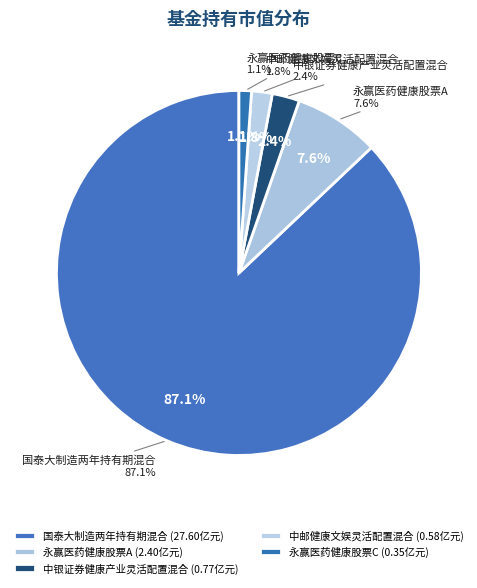

To the nearest percent, what is the difference between the 国泰大制造两年持有期混合 and 永赢医药健康股票C slice percentages?

86%